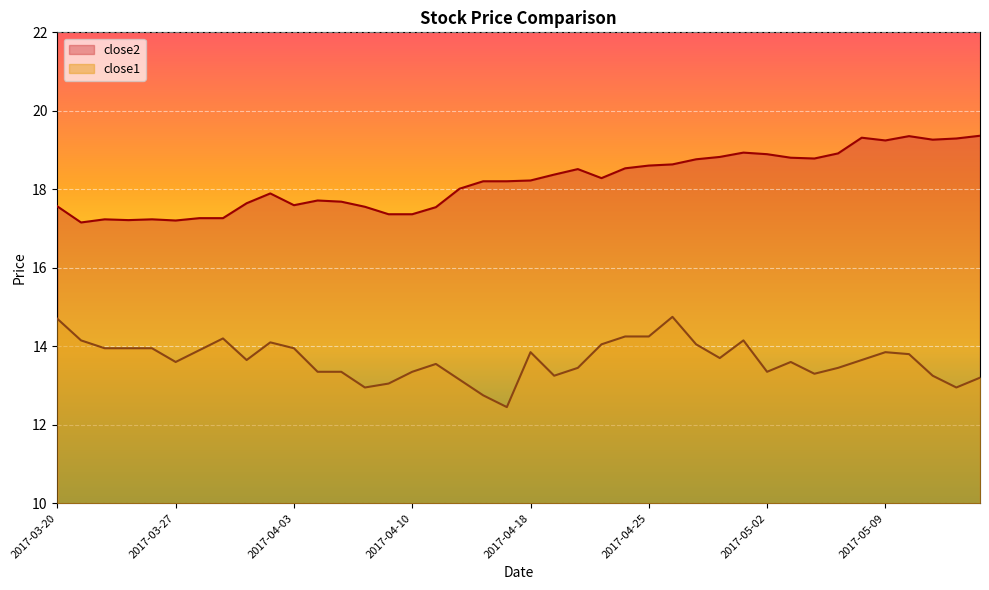

At which label does close2 reach its peak?

2017-05-15